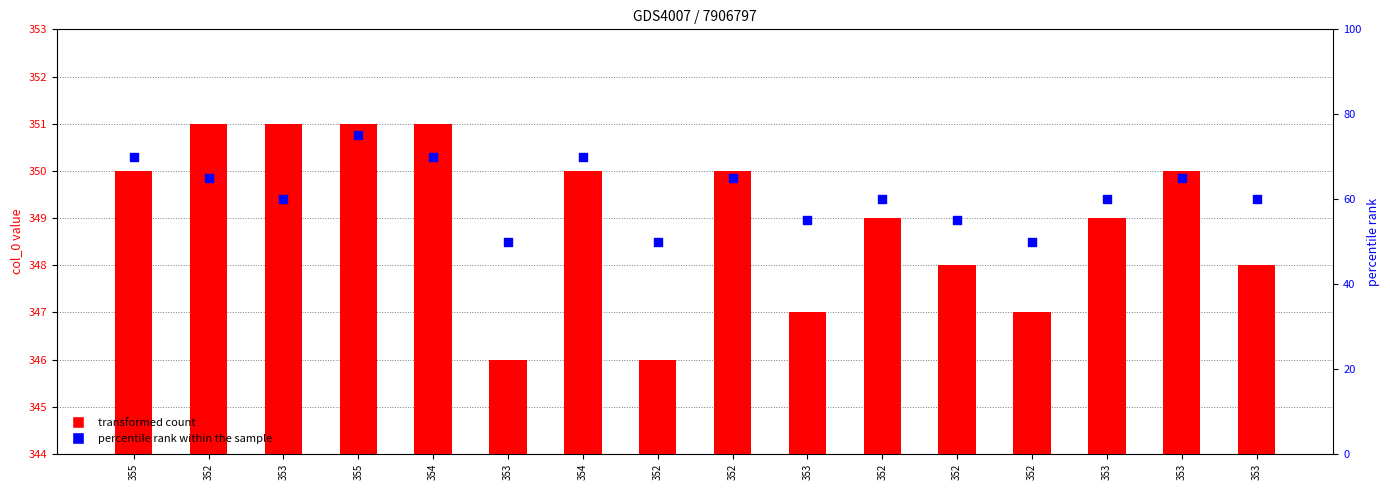

Which series reaches the maximum Y coordinate?

transformed count